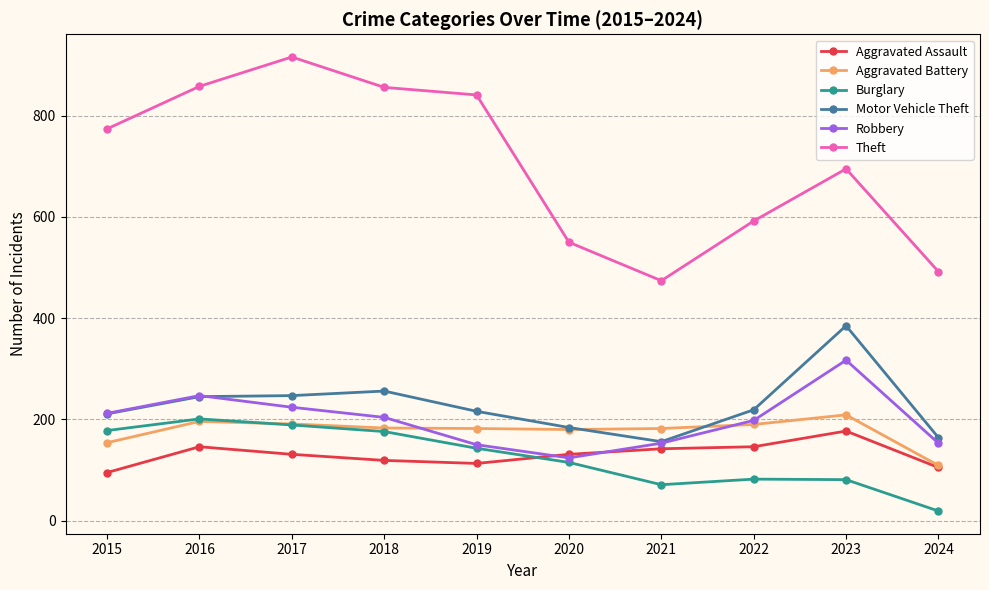

The value of Aggravated Assault at 2023 is 177. True or false?

True